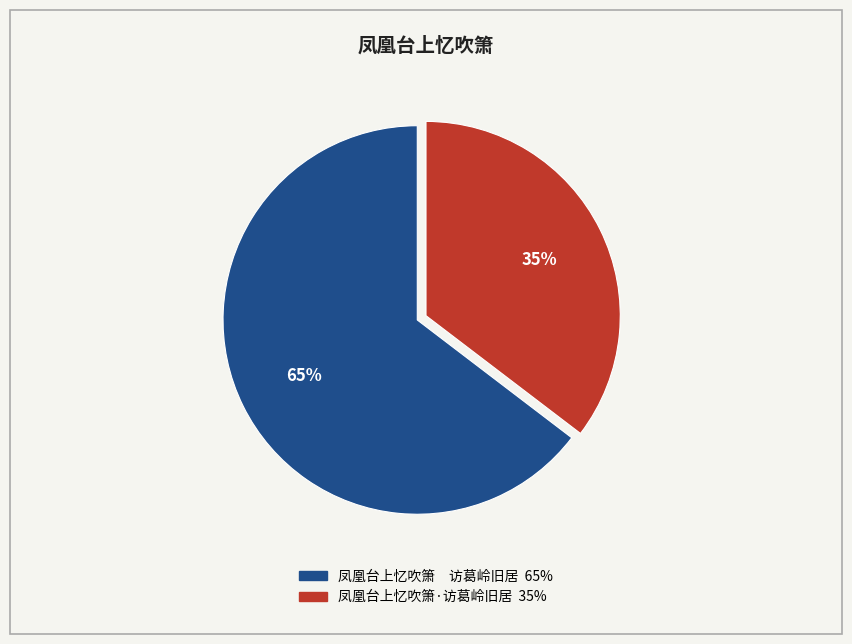

Is 凤凰台上忆吹箫·访葛岭旧居 the majority of the pie?

No